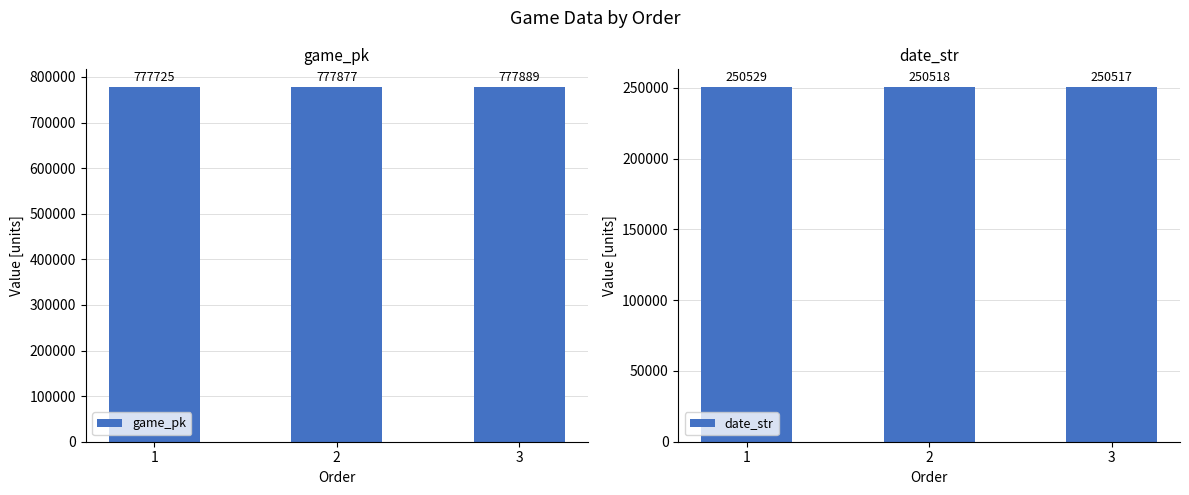

Is the value of date_str at 3 greater than the value of game_pk at 3?

No